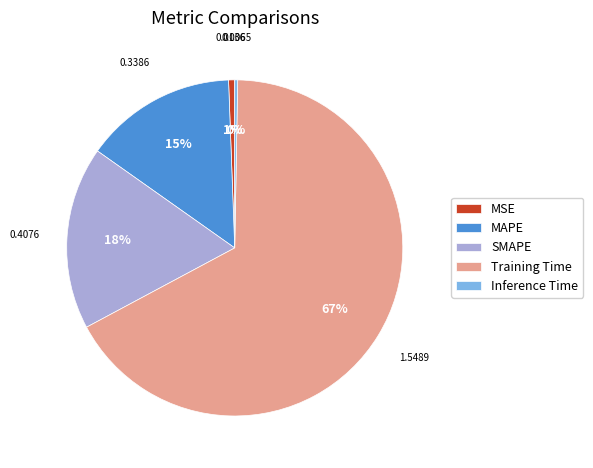

Does SMAPE represent more than half of the total?

No